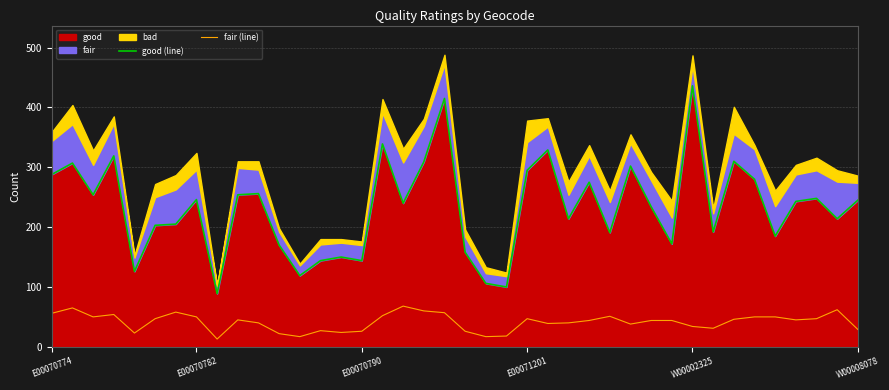

What is the difference between the good (line) values at 39 and 25?

31